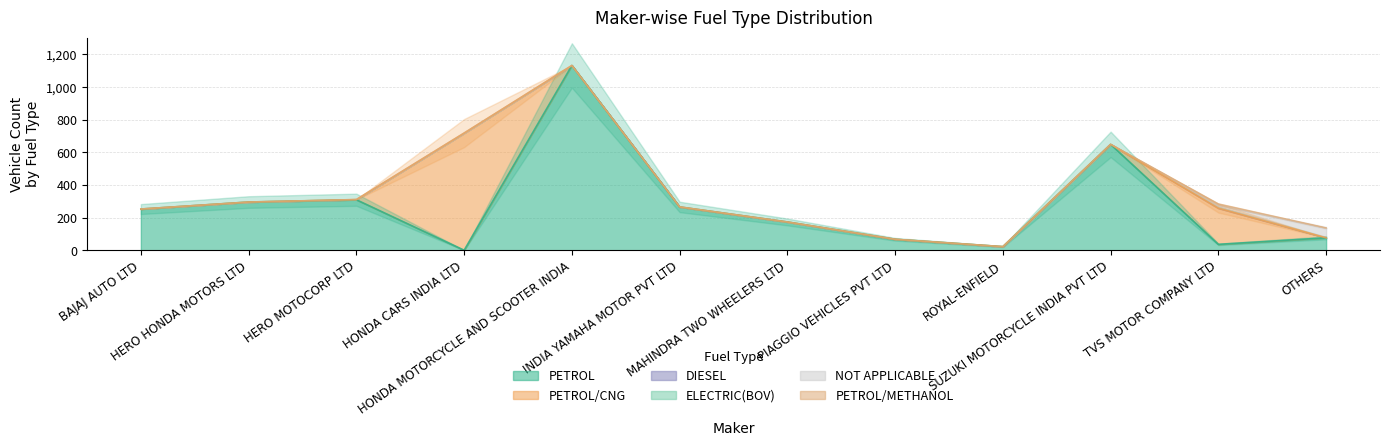

The value of PETROL at TVS MOTOR COMPANY LTD is 37. True or false?

True